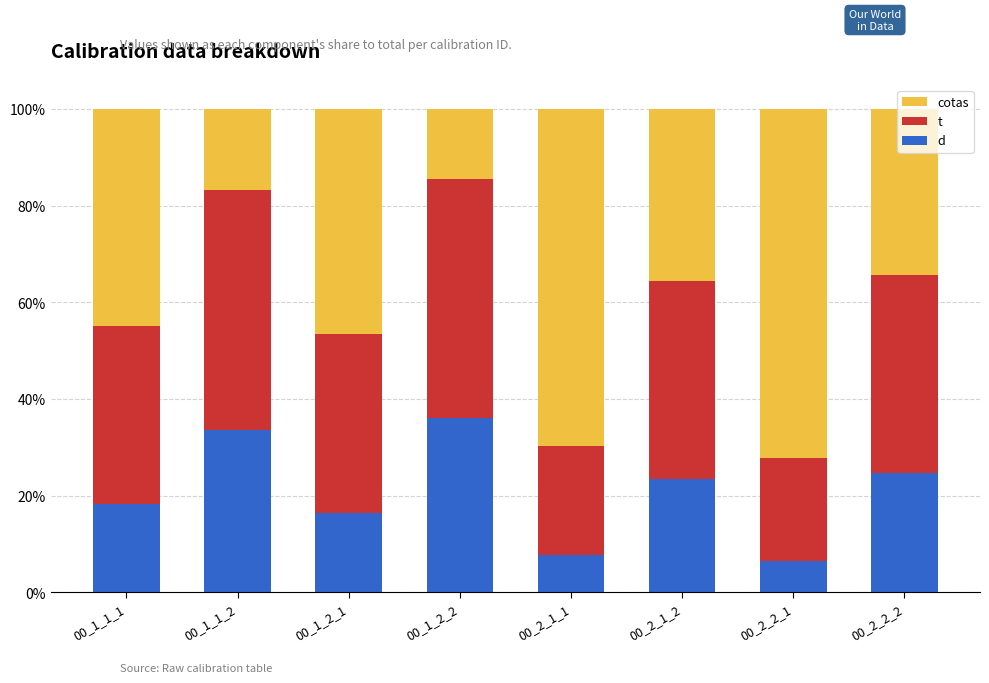

What value does the cotas series have at 00_2_1_2?

0.4